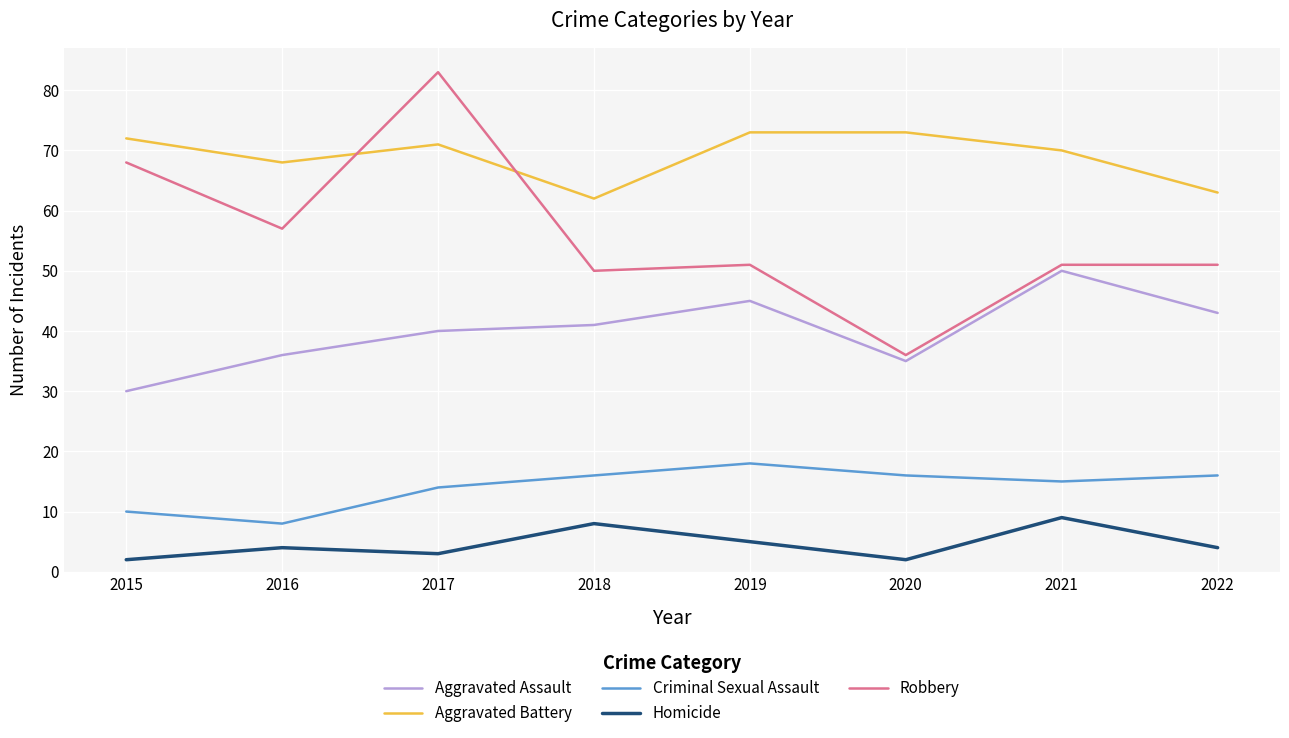

What is the greatest value displayed?

83